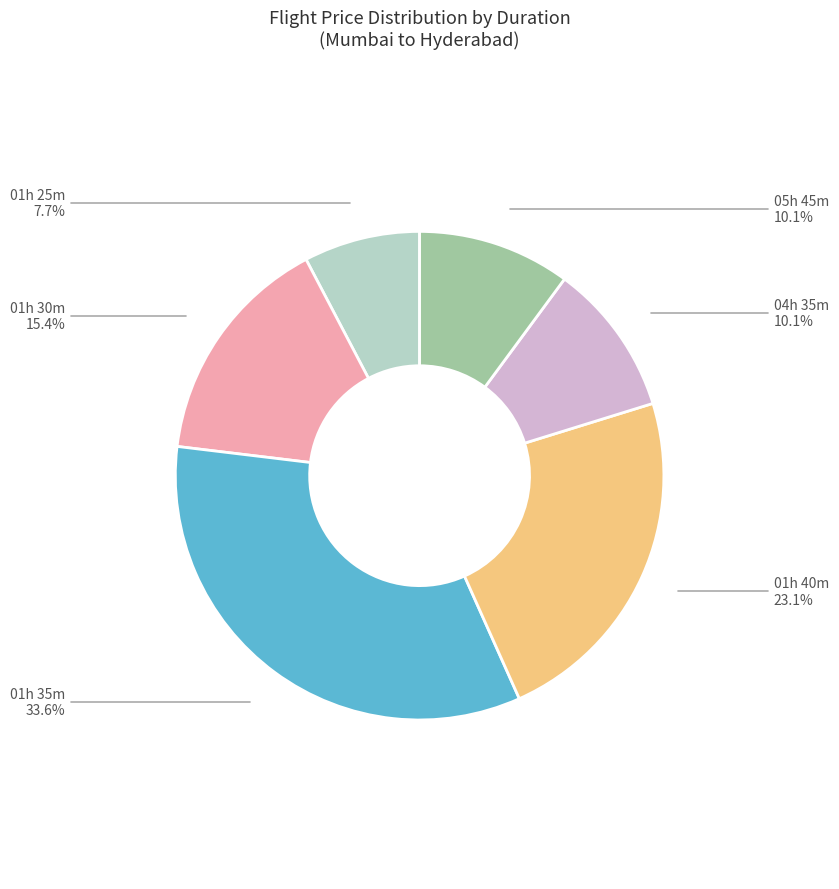

Is there a majority slice in this chart?

No